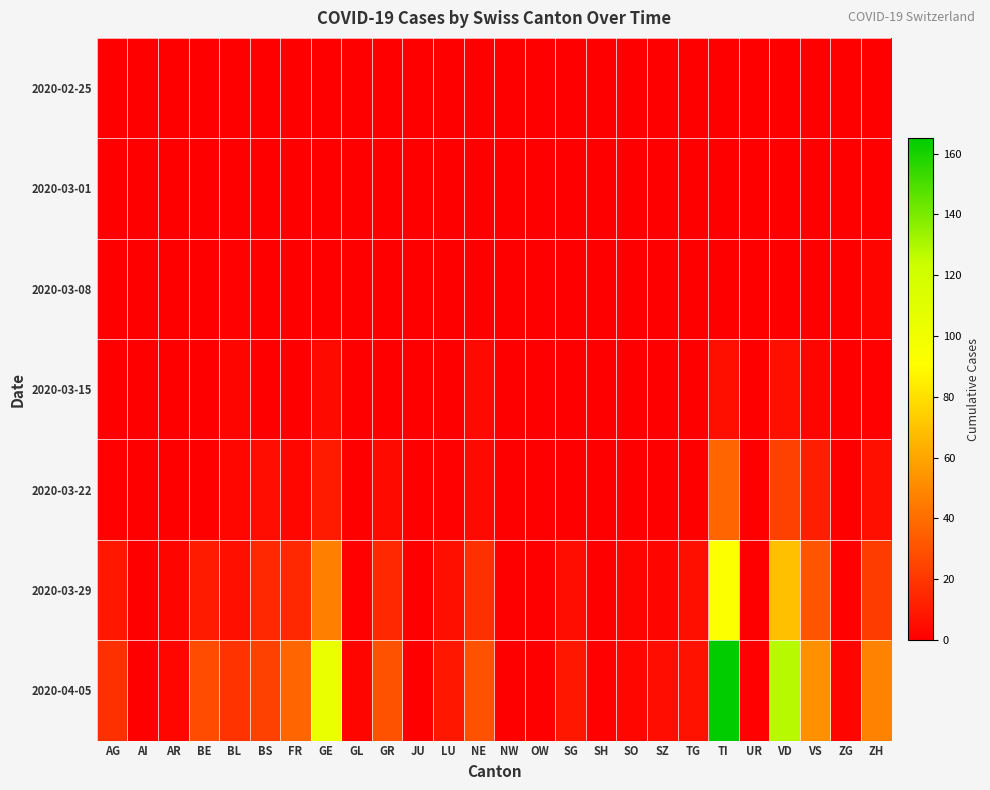

What is the greatest value displayed?

165